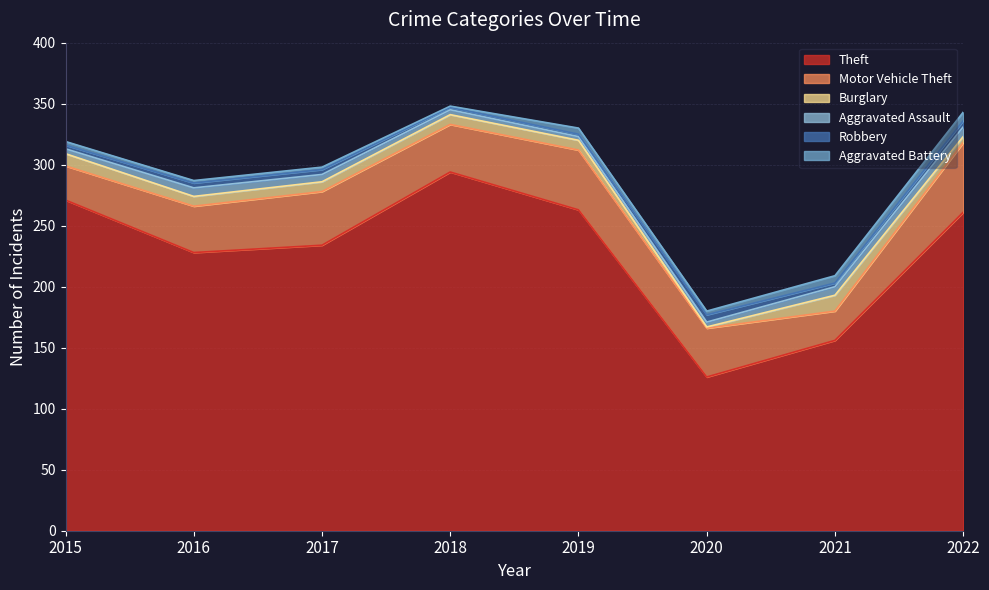

How many times do Aggravated Battery and Aggravated Assault cross each other?

2